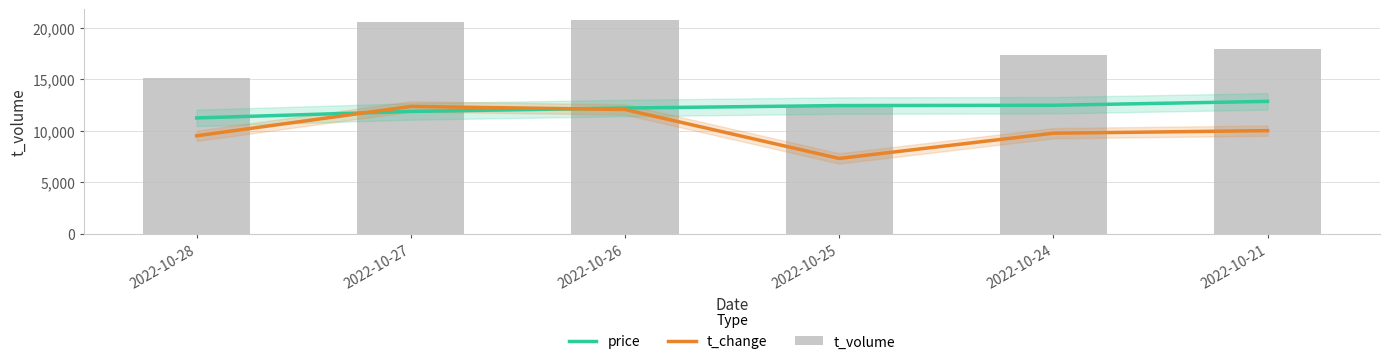

Which series has the widest spread of values?

t_volume